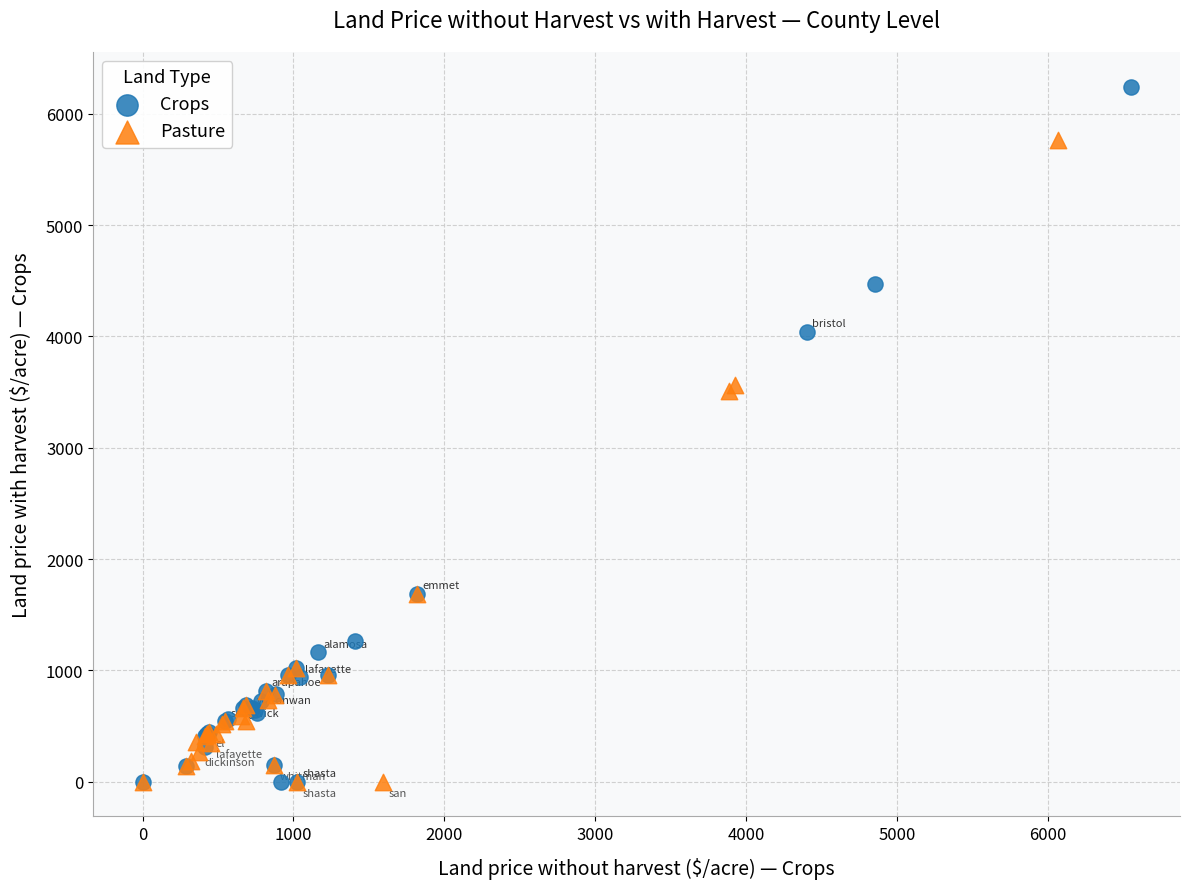

Which series has the largest Y range (max minus min)?

Crops